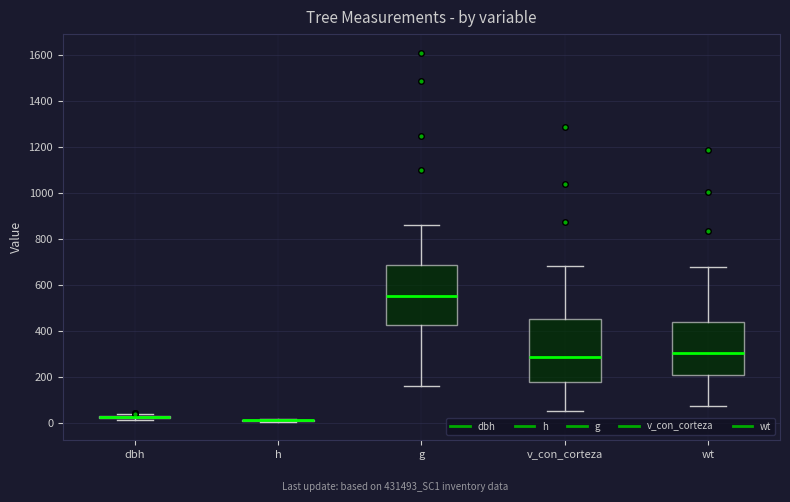

Reading left to right, transcribe this box plot: for each box, give where its median line is, the range the box spans, and where its two whiskers end, as read against the y-axis. The values are not printed on the chart, so give them approximately, as read against the axis.

dbh: box collapsed to a line at 20, whiskers 20 to 40
h: box collapsed to a line at 20, whiskers 0 to 20
g: median 560, box 420 to 680, whiskers 160 to 860
v_con_corteza: median 280, box 180 to 460, whiskers 60 to 680
wt: median 300, box 200 to 440, whiskers 80 to 680